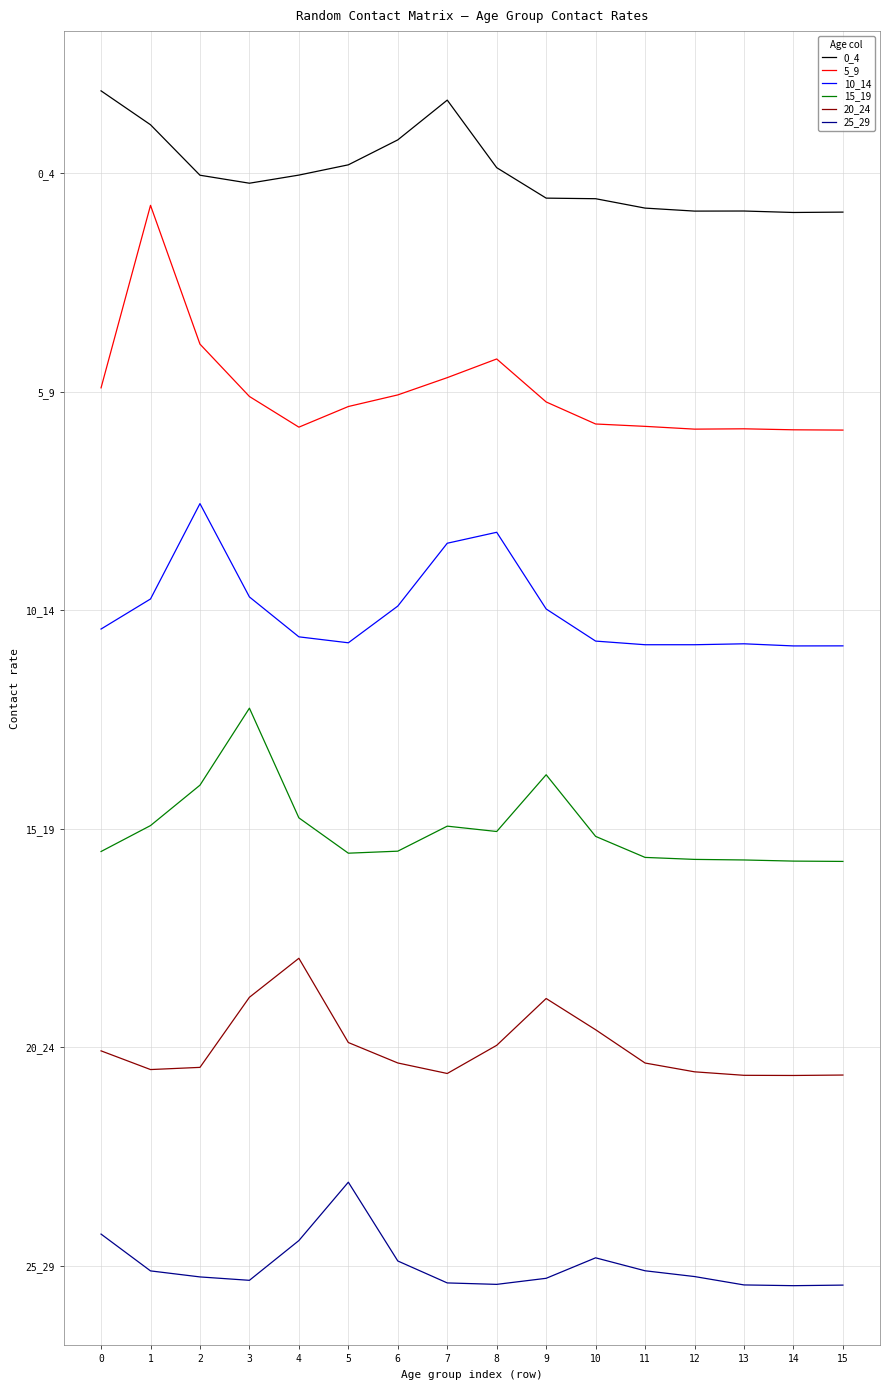

True or false: 15_19 has more than 0 interior local peaks.

True